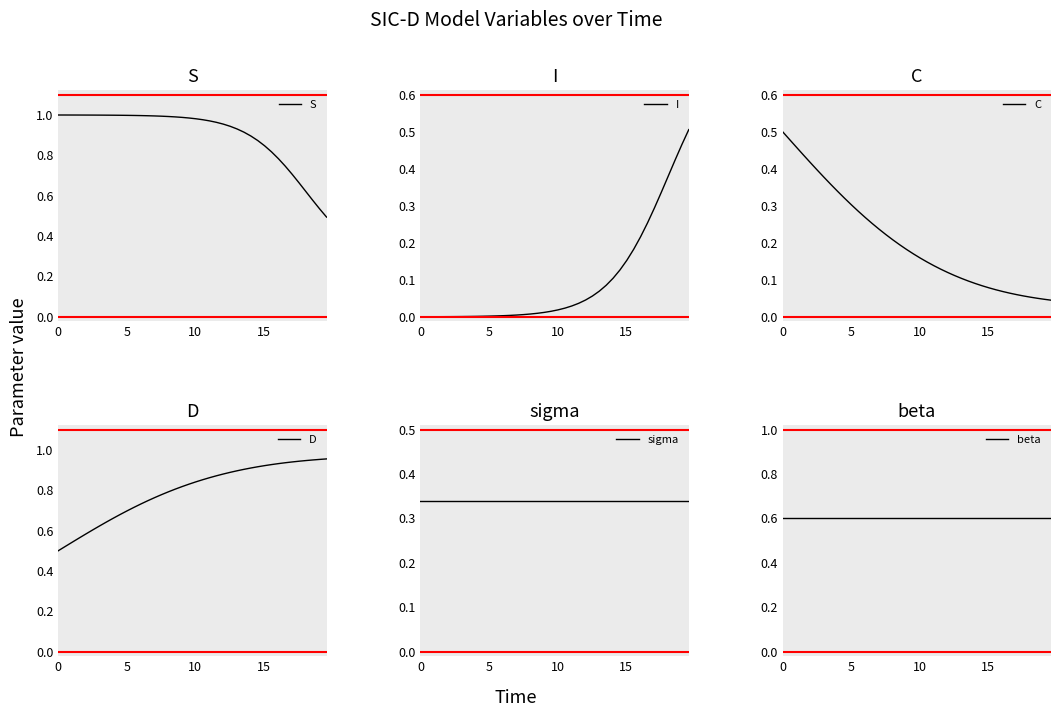

Which series has the largest range (max minus min)?

S